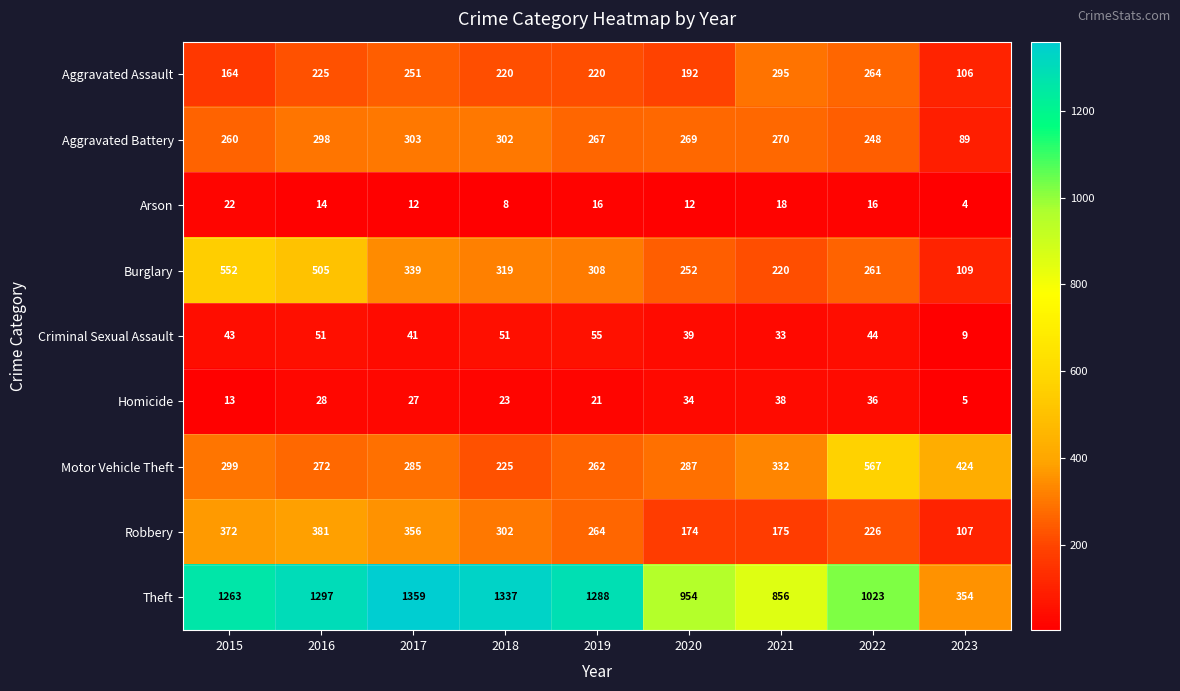

What is the difference between the highest and lowest values at 2017?

1347